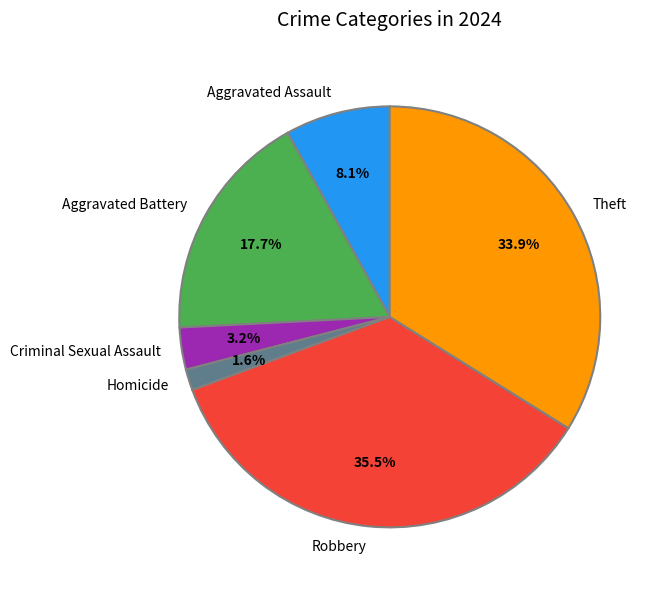

Which category has the biggest portion of the pie?

Robbery